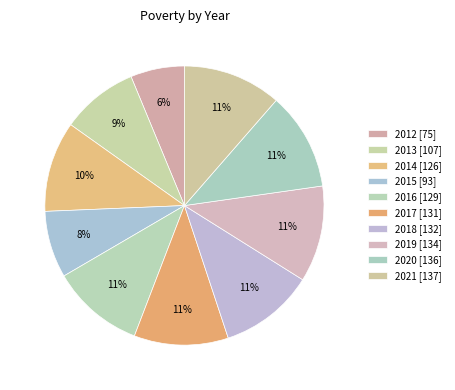

What percentage is NOT represented by 2014?

89.5%